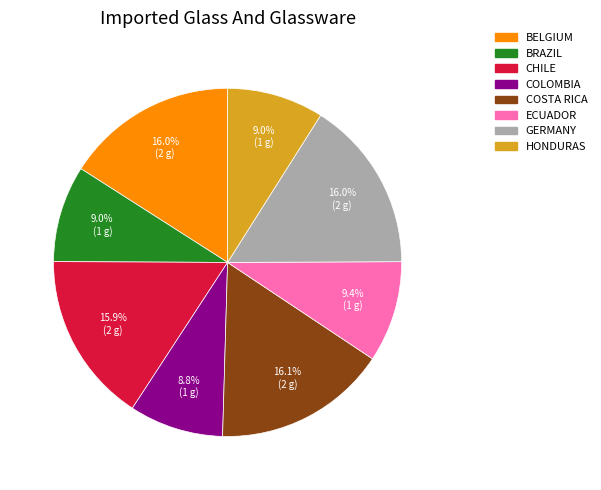

Does any single category account for the majority?

No